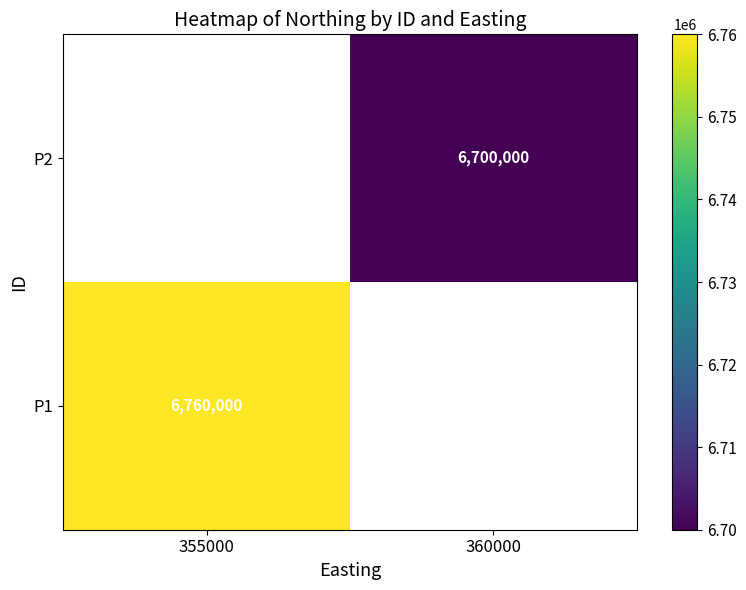

Is it true that P1 equals 10873220.6 at 355000?

False